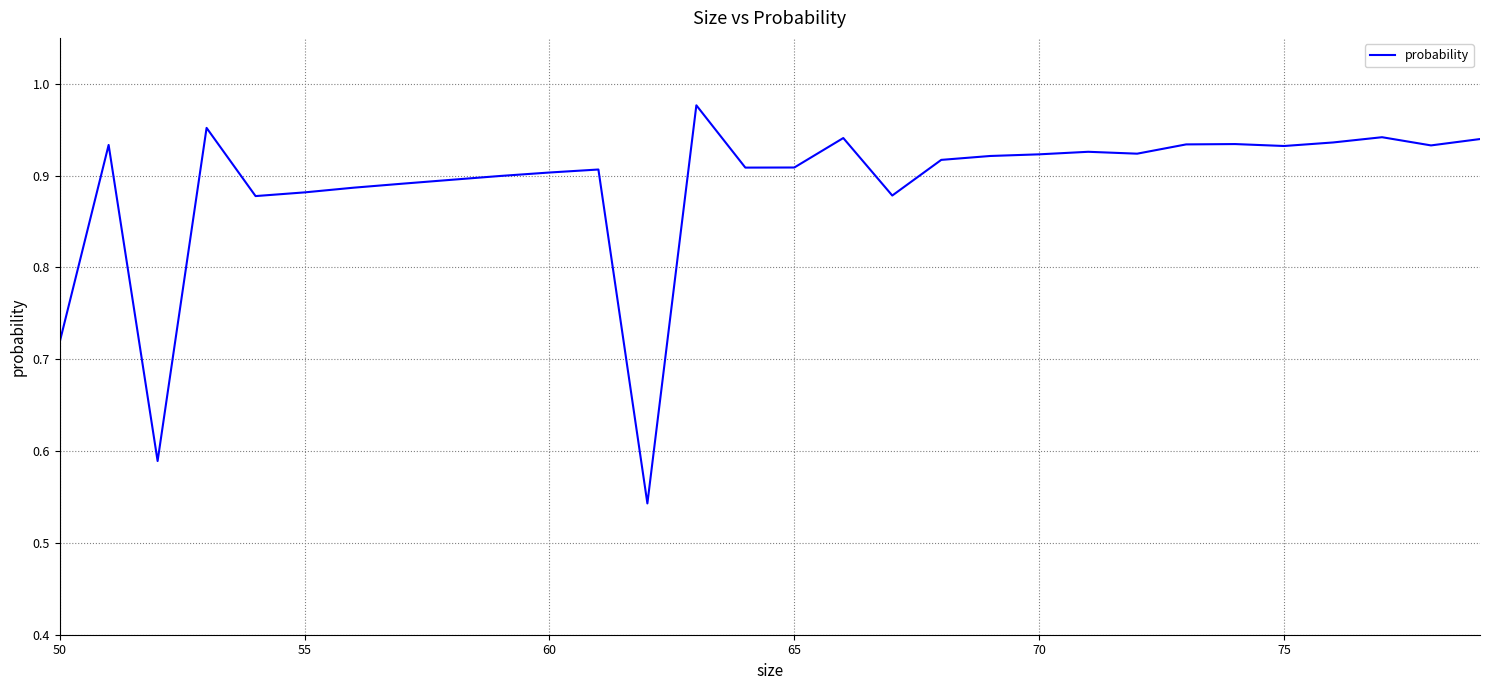

What is the difference between the maximum and minimum values?

0.4